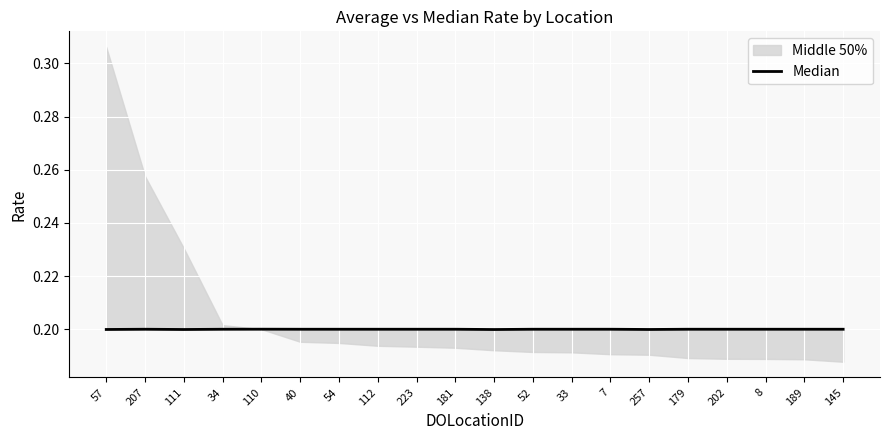

Is it true that the value at 223 is 0.2?

True